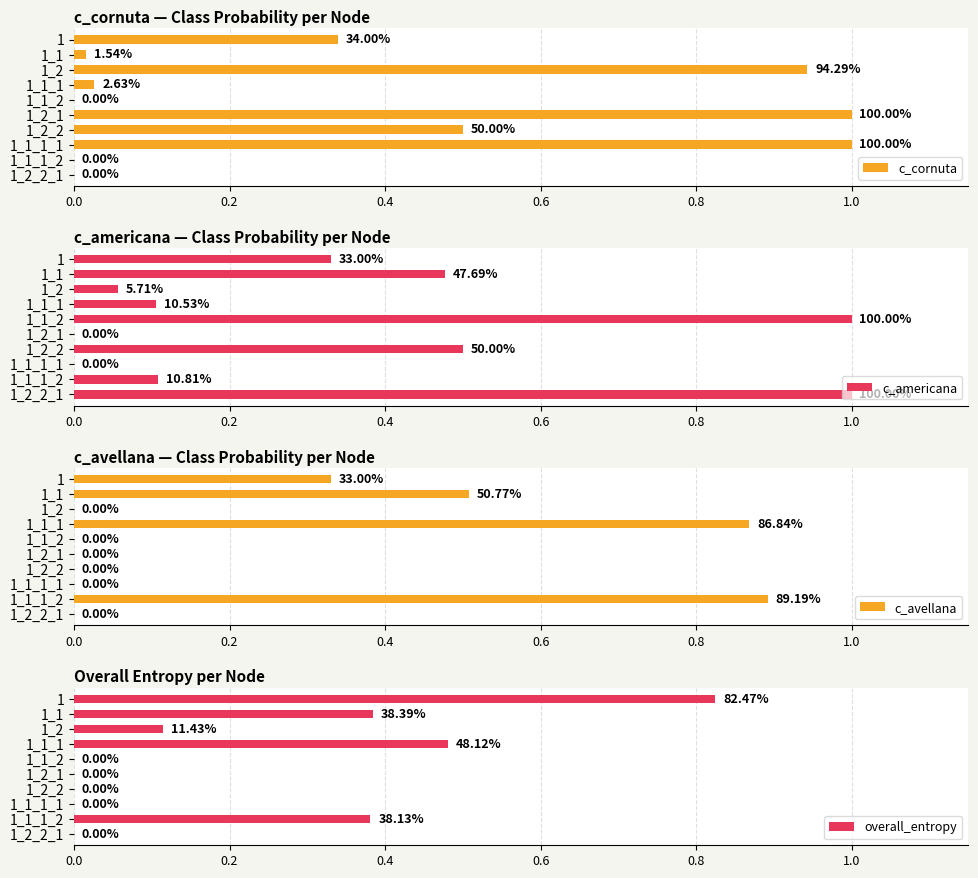

Rank the series by their average value, from highest to lowest.

c_cornuta, c_americana, c_avellana, overall_entropy